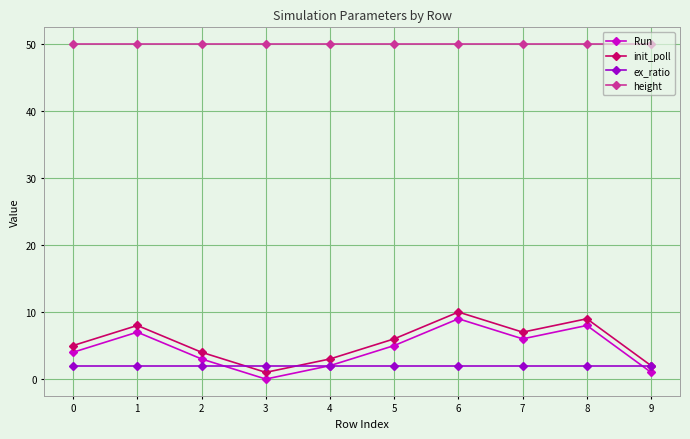

What is the total value across all series at 5?

63